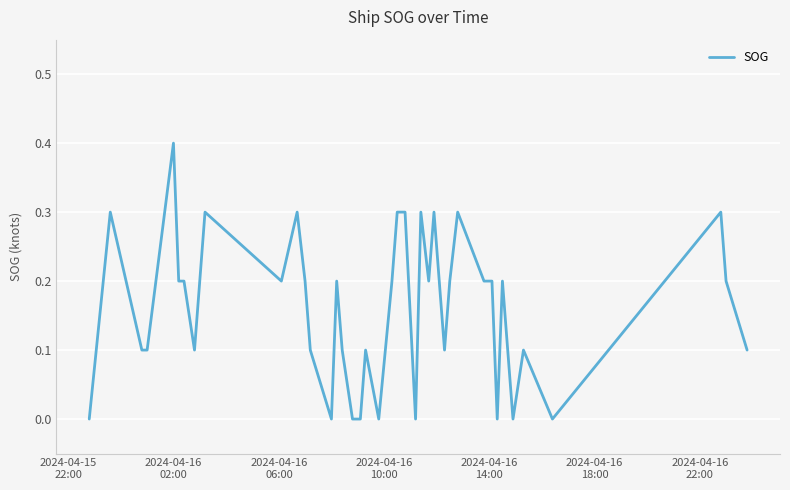

What is the difference between the maximum and minimum values?

0.4